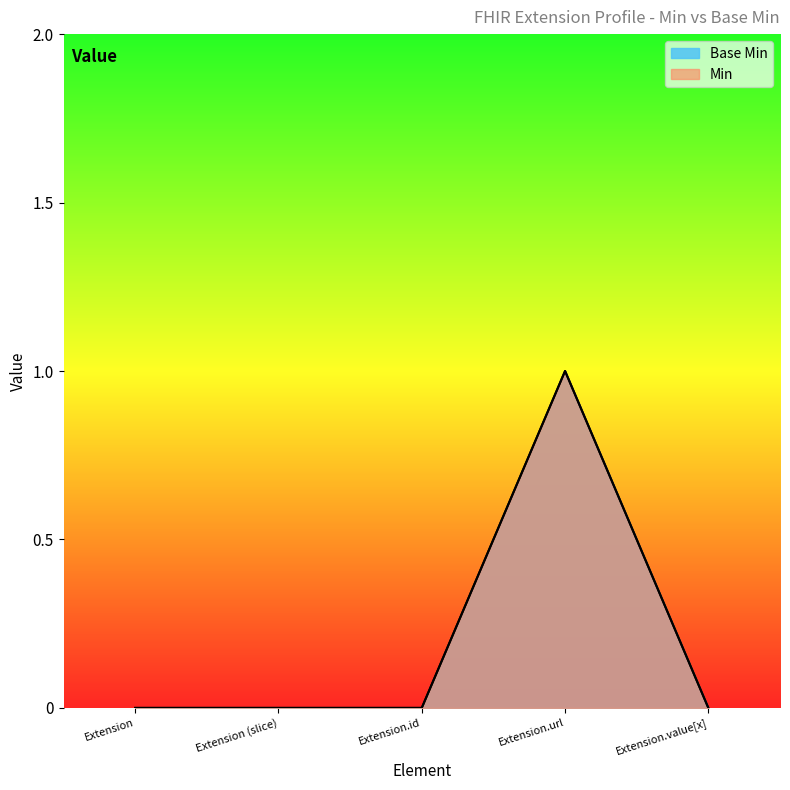

True or false: there are more than 1 points higher than both neighbors.

False